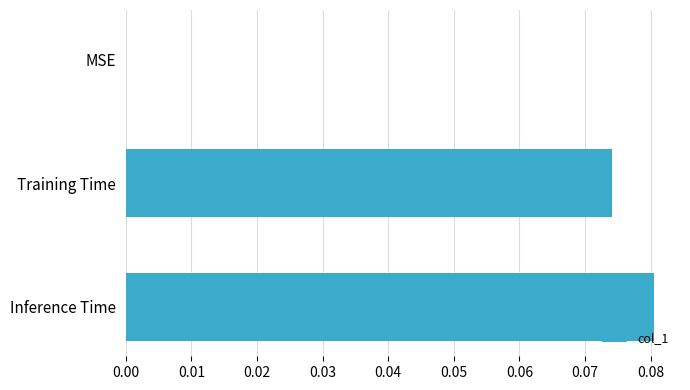

The value at Inference Time is 0.0. True or false?

False